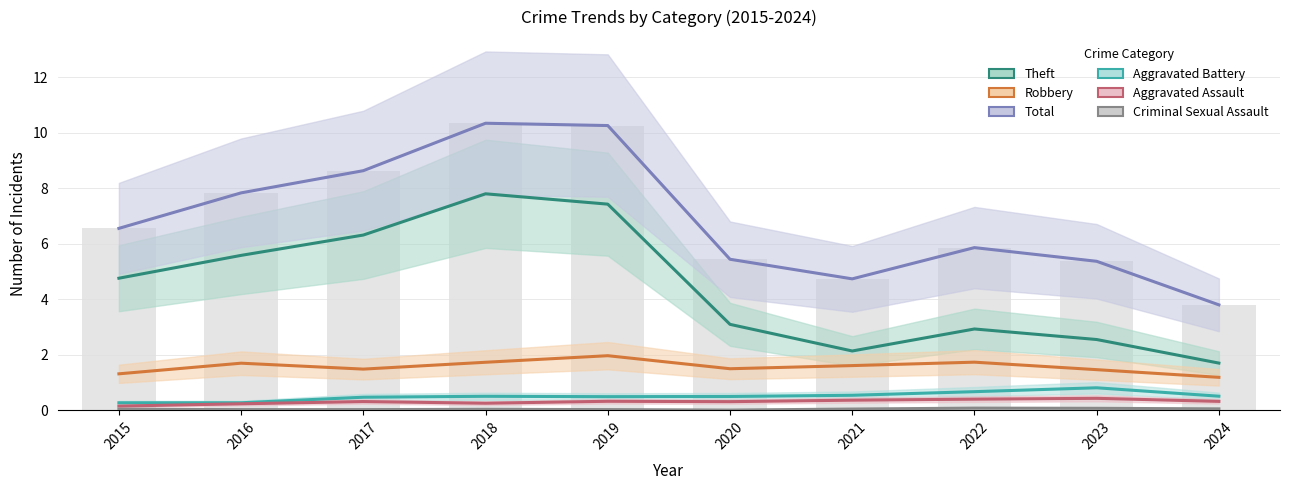

What is the sum of all Robbery values?

15.7